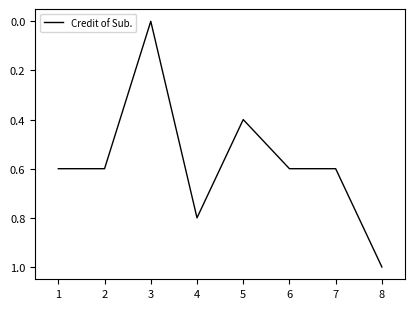

At which category does the chart reach its minimum across all series?

3